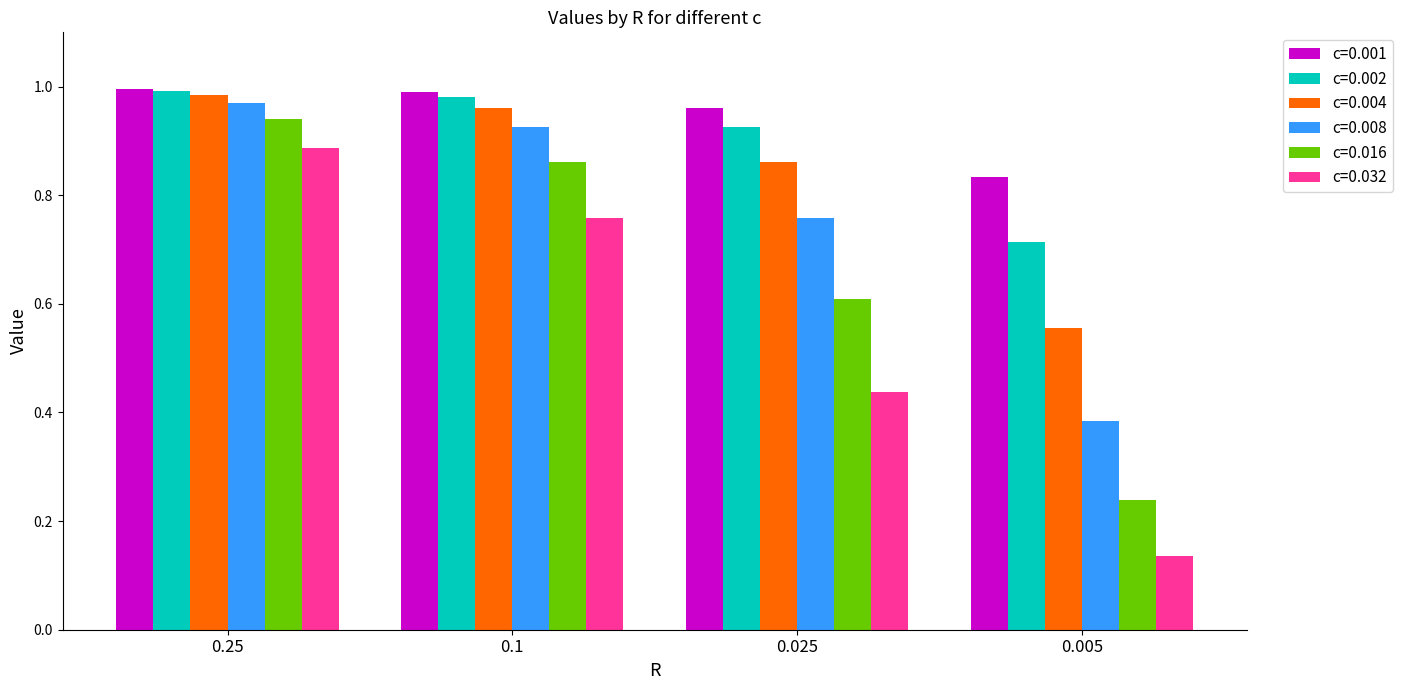

Between 0.1 and 0.005, which series saw the biggest shift?

c=0.016